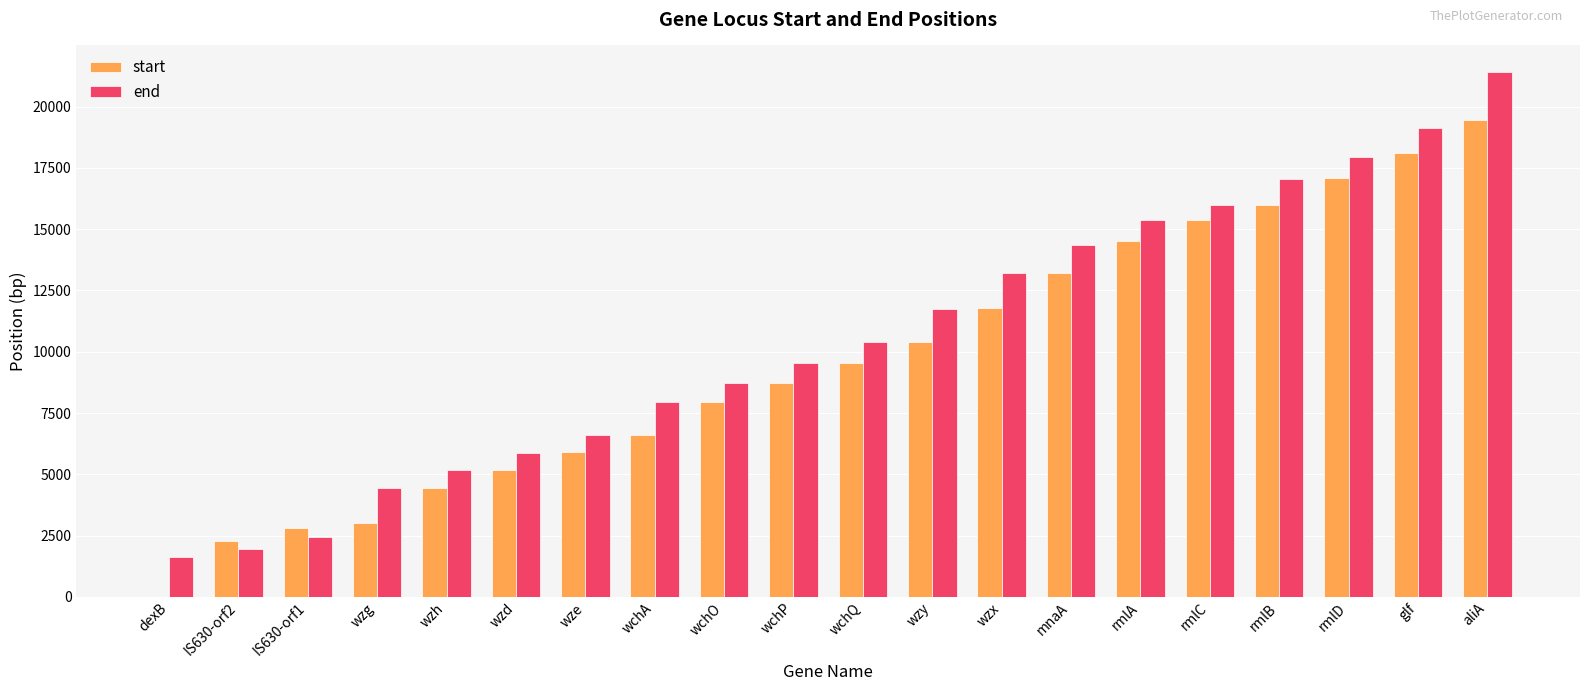

Are the bars grouped side by side (vs. stacked)?

Yes